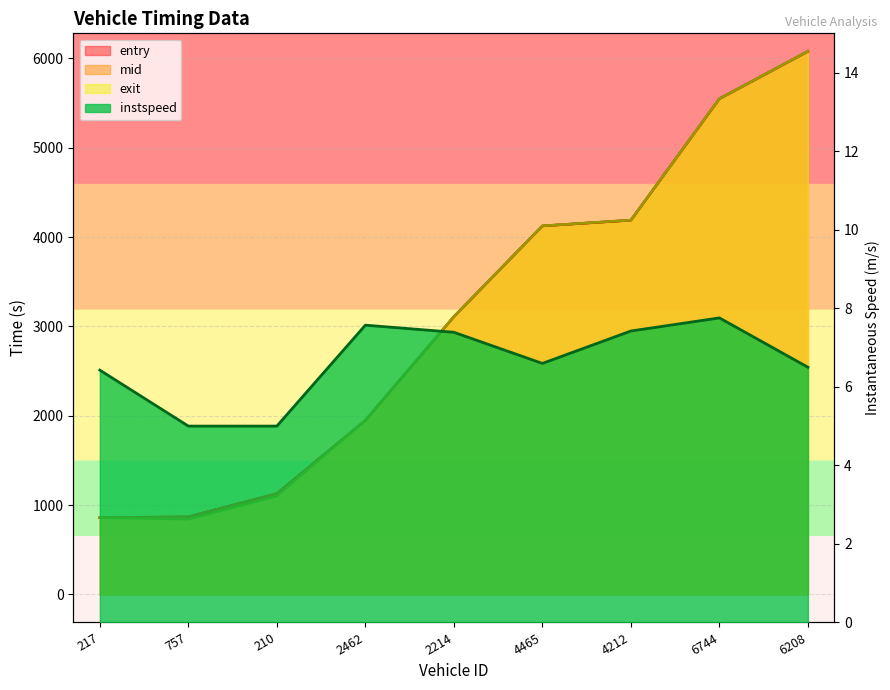

At which label does mid first exceed 3109?

2214